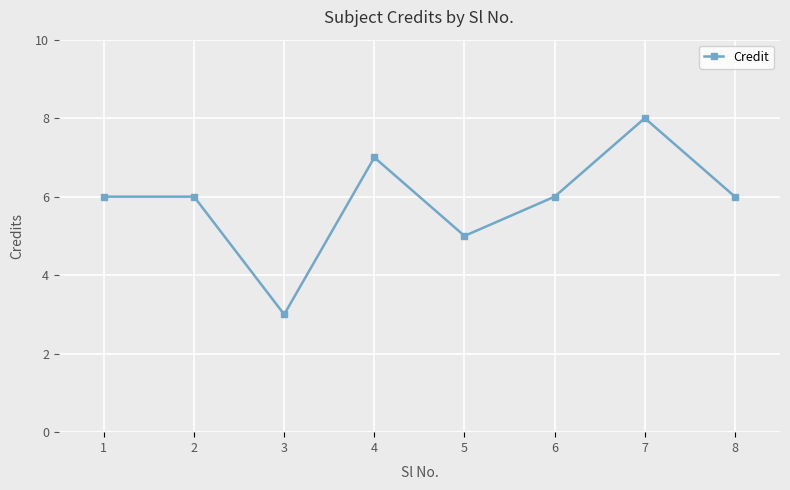

Is this an area chart (filled region under the line)?

No